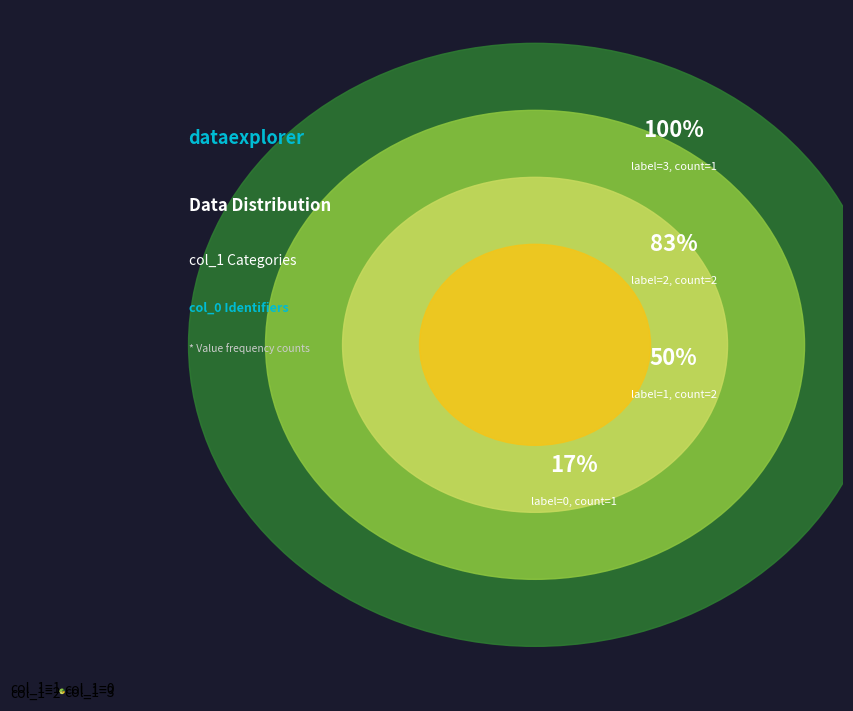

Count the number of slices in the pie.

4